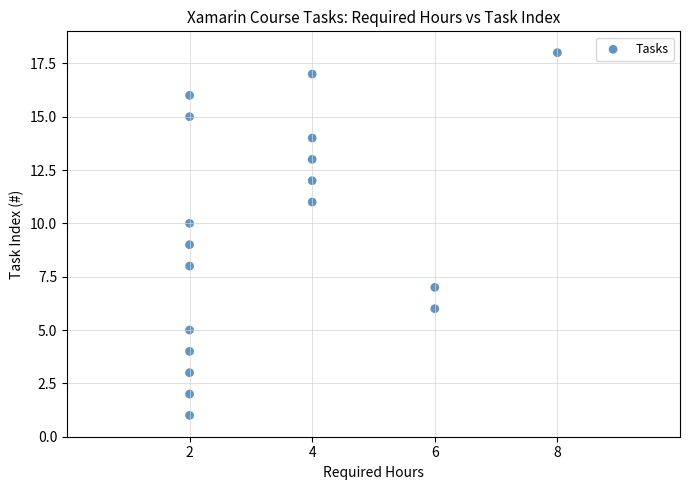

What is the range of Y values (max minus min)?

17